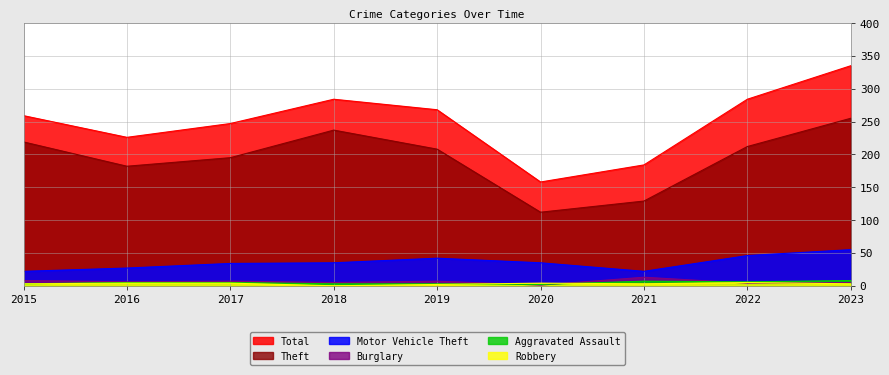

True or false: Total and Aggravated Assault cross at least once.

False